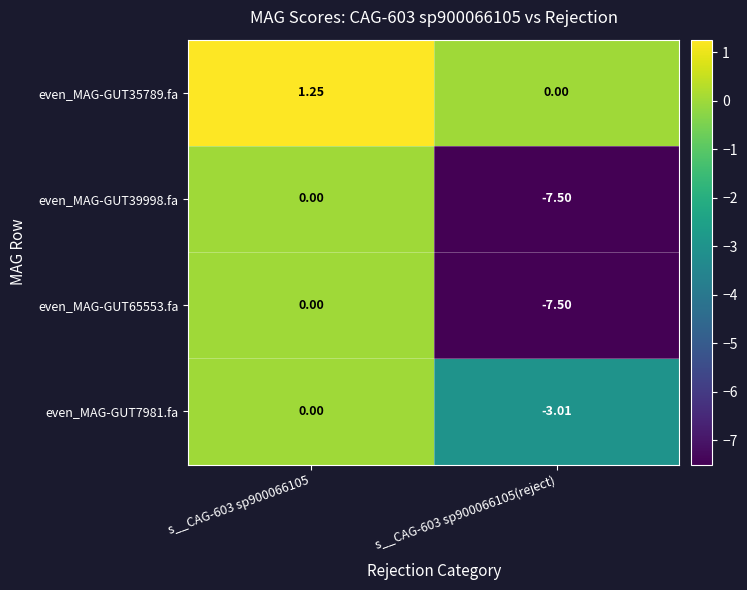

Reading left to right, list all the values displayed in this chart.

even_MAG-GUT35789.fa: s__CAG-603 sp900066105=1.2	s__CAG-603 sp900066105(reject)=0.0
even_MAG-GUT39998.fa: s__CAG-603 sp900066105=0.0	s__CAG-603 sp900066105(reject)=-7.5
even_MAG-GUT65553.fa: s__CAG-603 sp900066105=0.0	s__CAG-603 sp900066105(reject)=-7.5
even_MAG-GUT7981.fa: s__CAG-603 sp900066105=0.0	s__CAG-603 sp900066105(reject)=-3.0